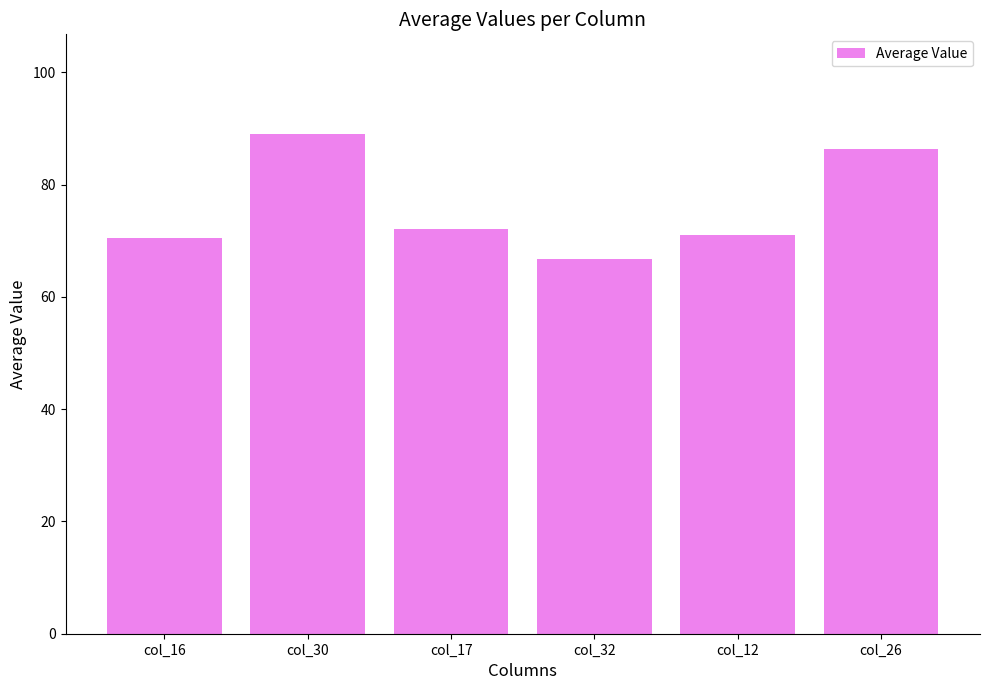

Where is the data nearest to the value 77?

col_17